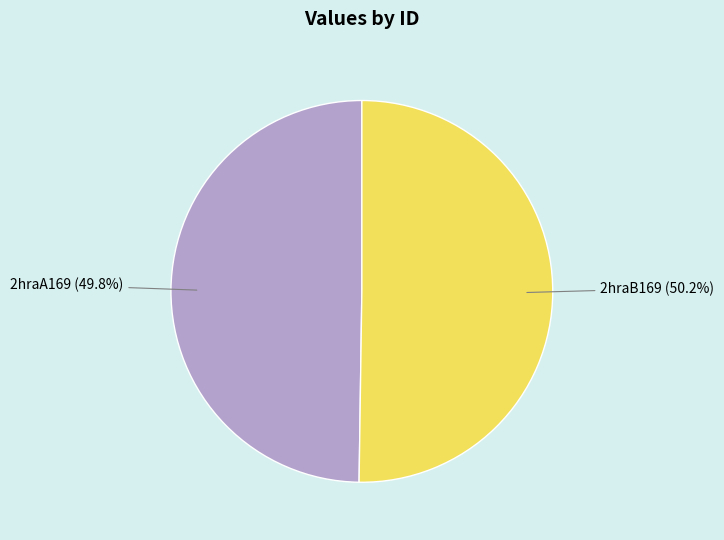

How many segments does this pie chart have?

2